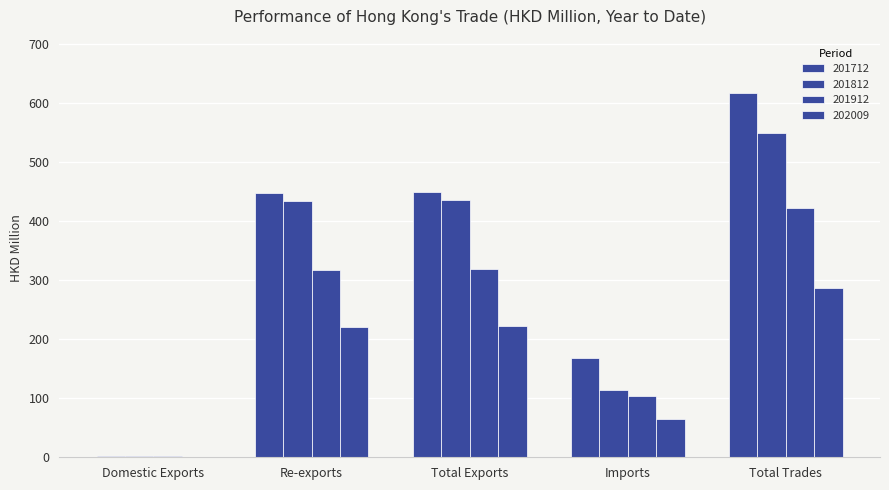

Which has a higher value, Total Exports or Imports?

Total Exports